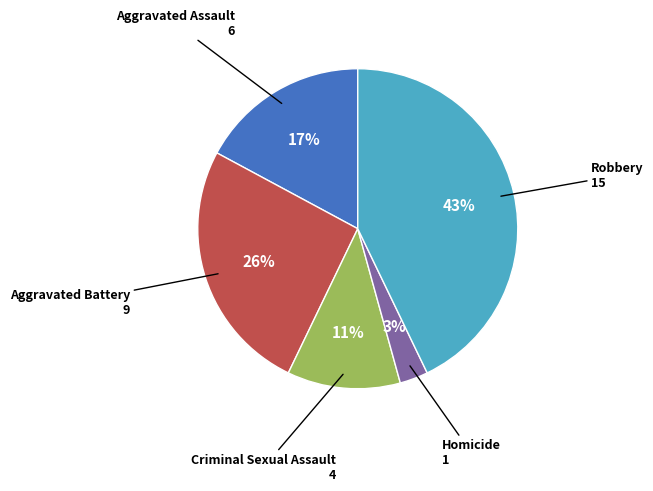

Rank the categories by value from highest to lowest.

Robbery, Aggravated Battery, Aggravated Assault, Criminal Sexual Assault, Homicide